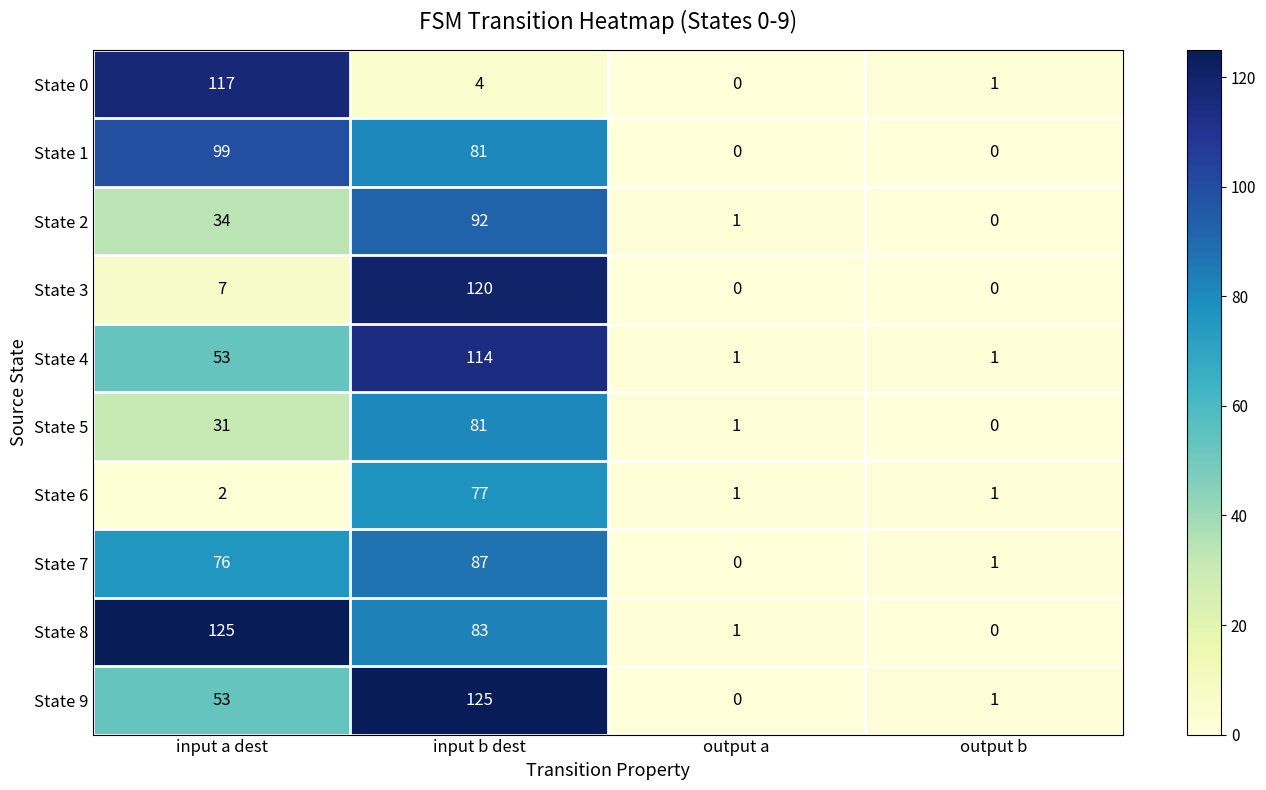

What is the difference between the maximum and minimum values in the State 8 series?

125